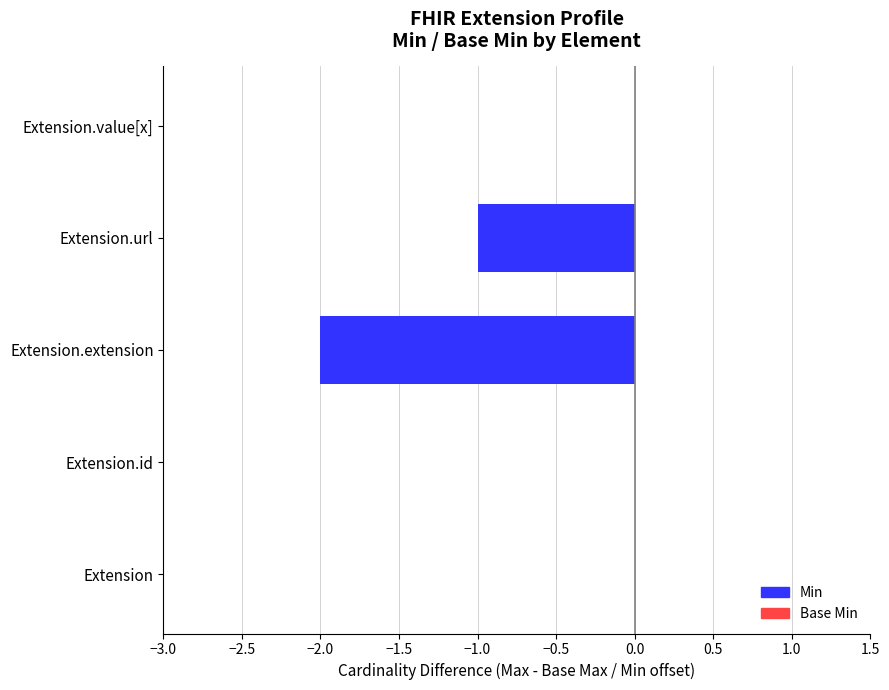

What is the sum of all values?

-3